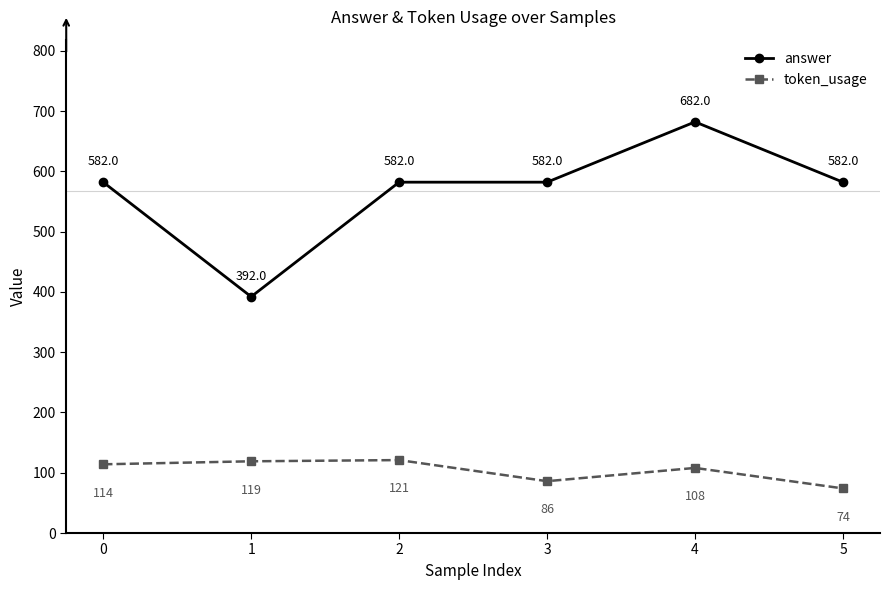

At which category does answer reach its first local valley?

1